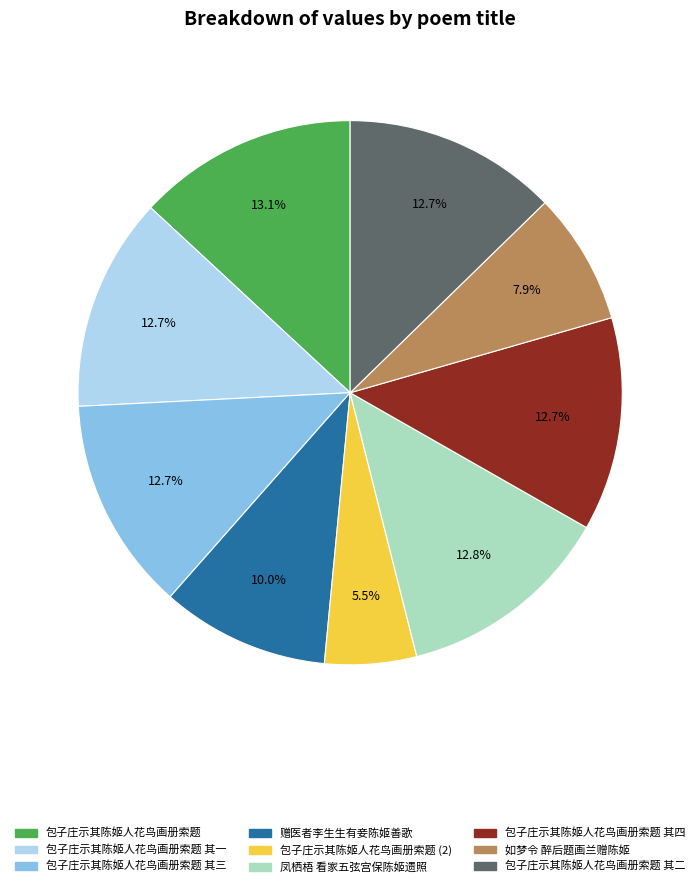

To the nearest percent, what percentage of the pie is 凤栖梧 看家五弦宫保陈姬遗照?

13%